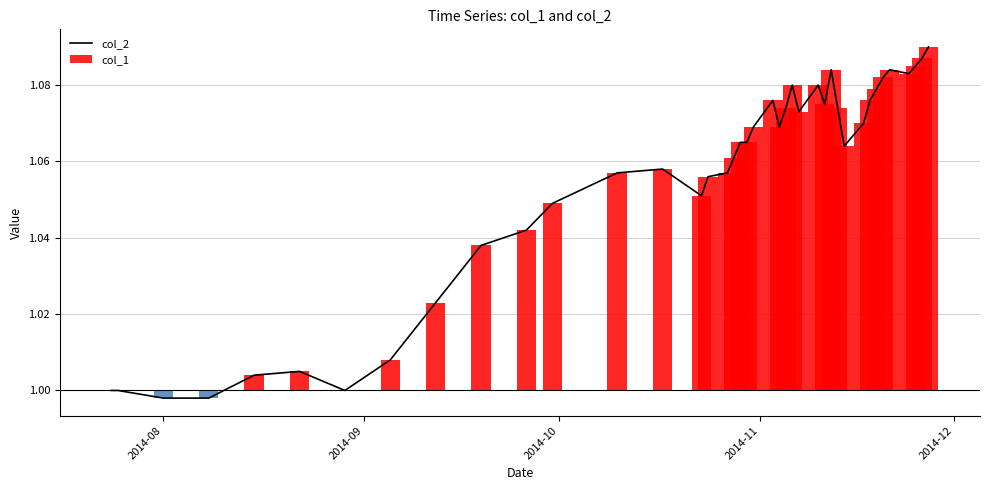

Reading left to right, transcribe all the data shown in this chart.

1.0	1.0	1.0	1.0	1.0	1.0	1.0	1.0	1.0	1.0	1.0	1.0	1.1	1.1	1.1	1.1	1.1	1.1	1.1	1.1	1.1	1.1	1.1	1.1	1.1	1.1	1.1	1.1	1.1	1.1	1.1	1.1	1.1	1.1	1.1	1.1	1.1	1.1	1.1	1.1